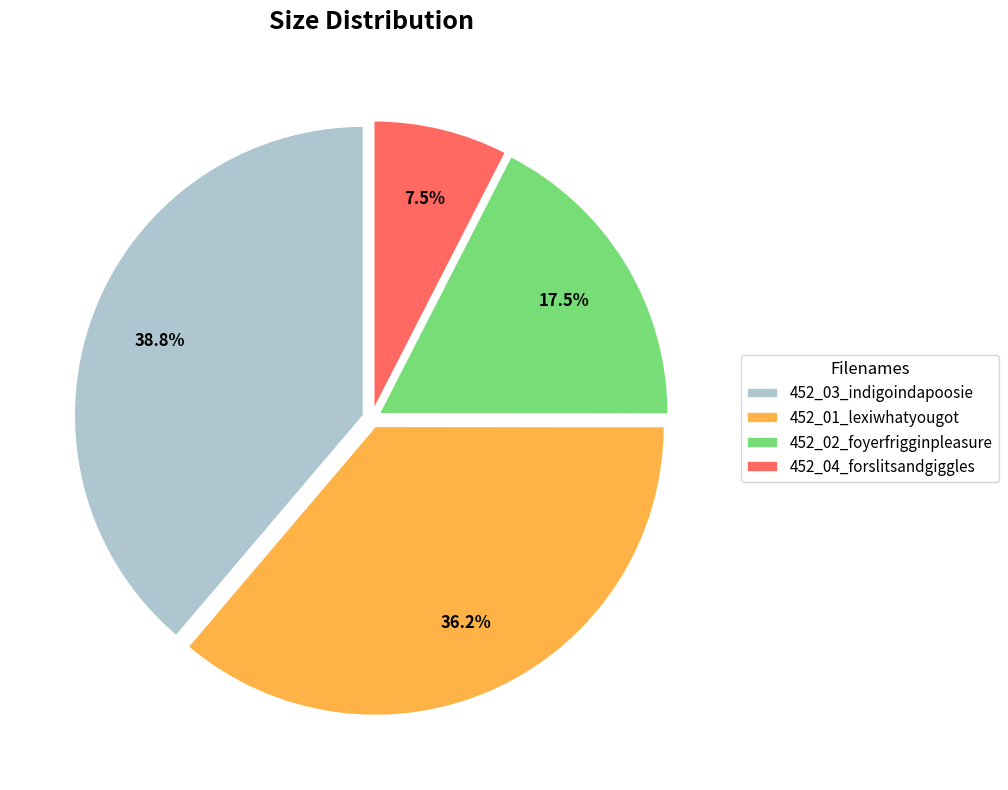

What percentage do 452_02_foyerfrigginpleasure and 452_03_indigoindapoosie together represent?

56.3%